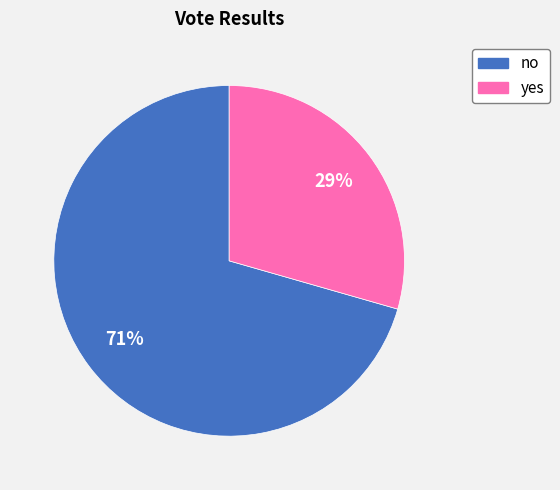

Which has a higher value, yes or no?

no